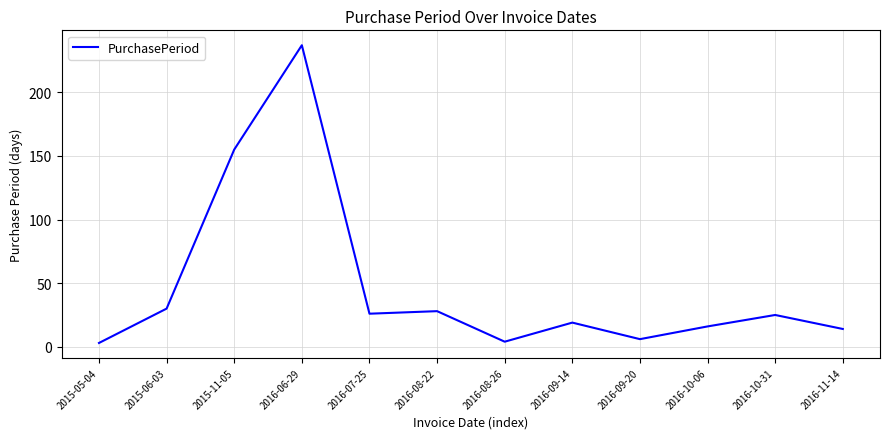

Which has a higher value, 2015-06-03 or 2016-10-31?

2015-06-03